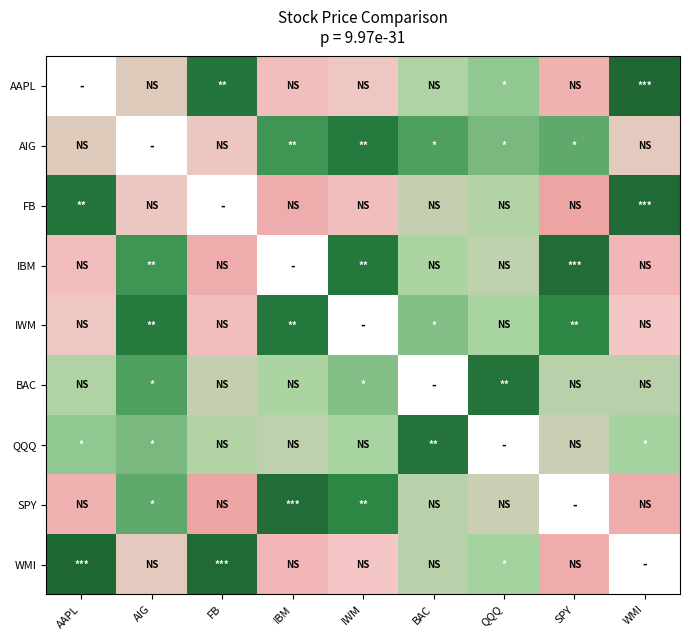

Rank the categories by WMI value from lowest to highest.

AAPL, FB, QQQ, BAC, AIG, IWM, IBM, SPY, WMI